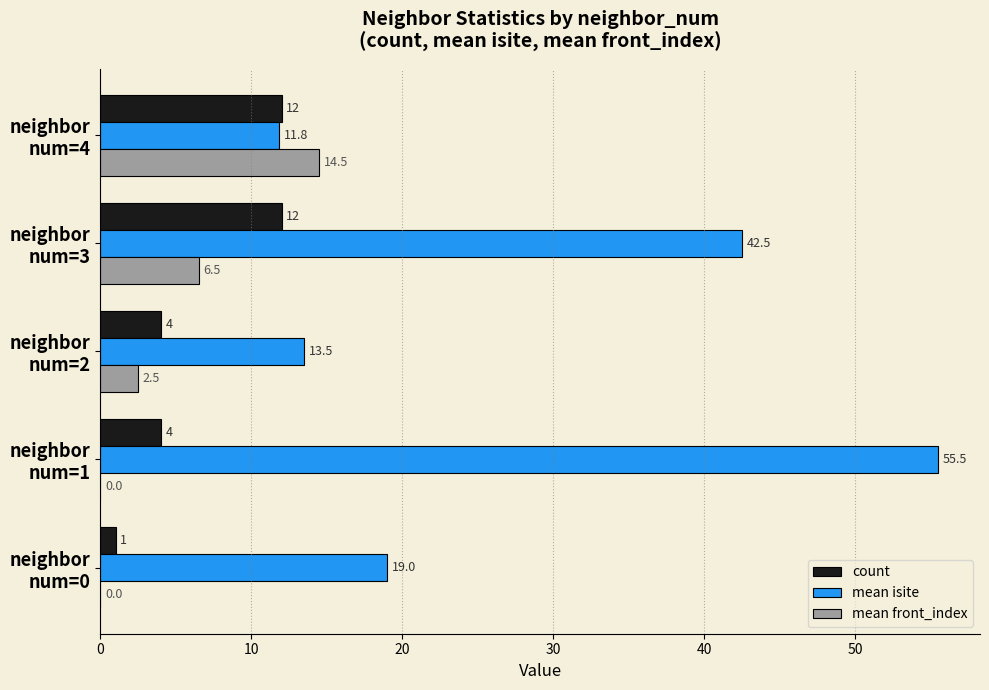

What is the sum of all count values?

33.0